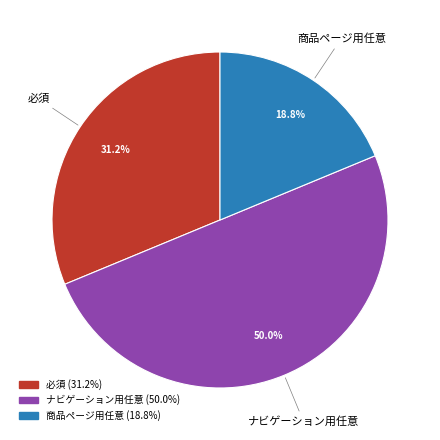

Approximately how many times larger is the value at ナビゲーション用任意 compared to 必須?

1.6